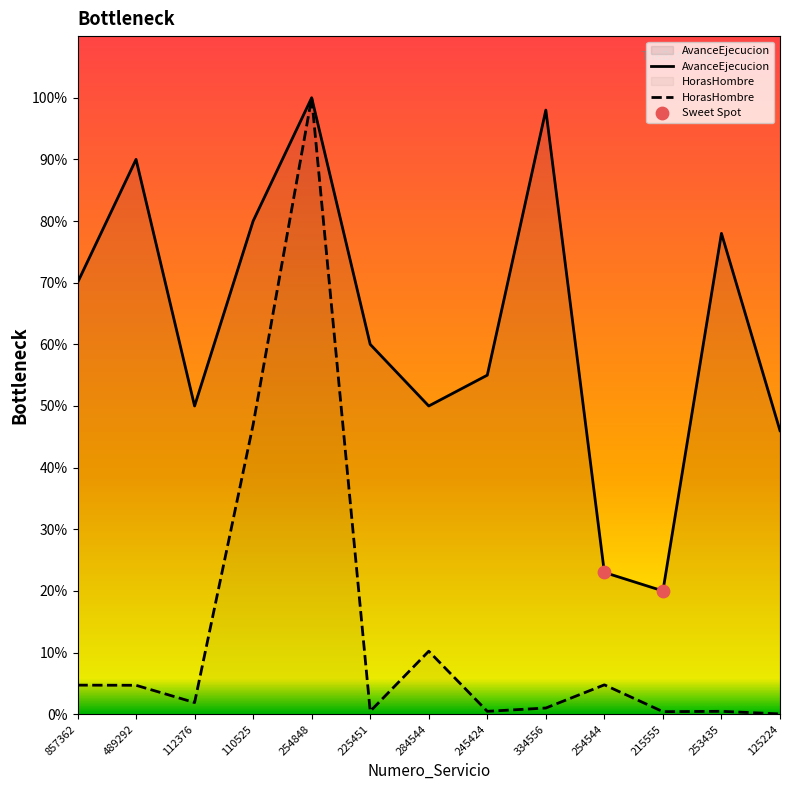

Which category has the lowest value in the AvanceEjecucion series?

215555